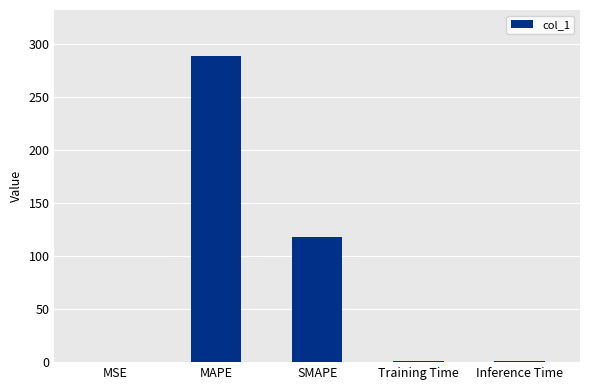

The chart shows a value of 0.7 at Training Time. True or false?

True